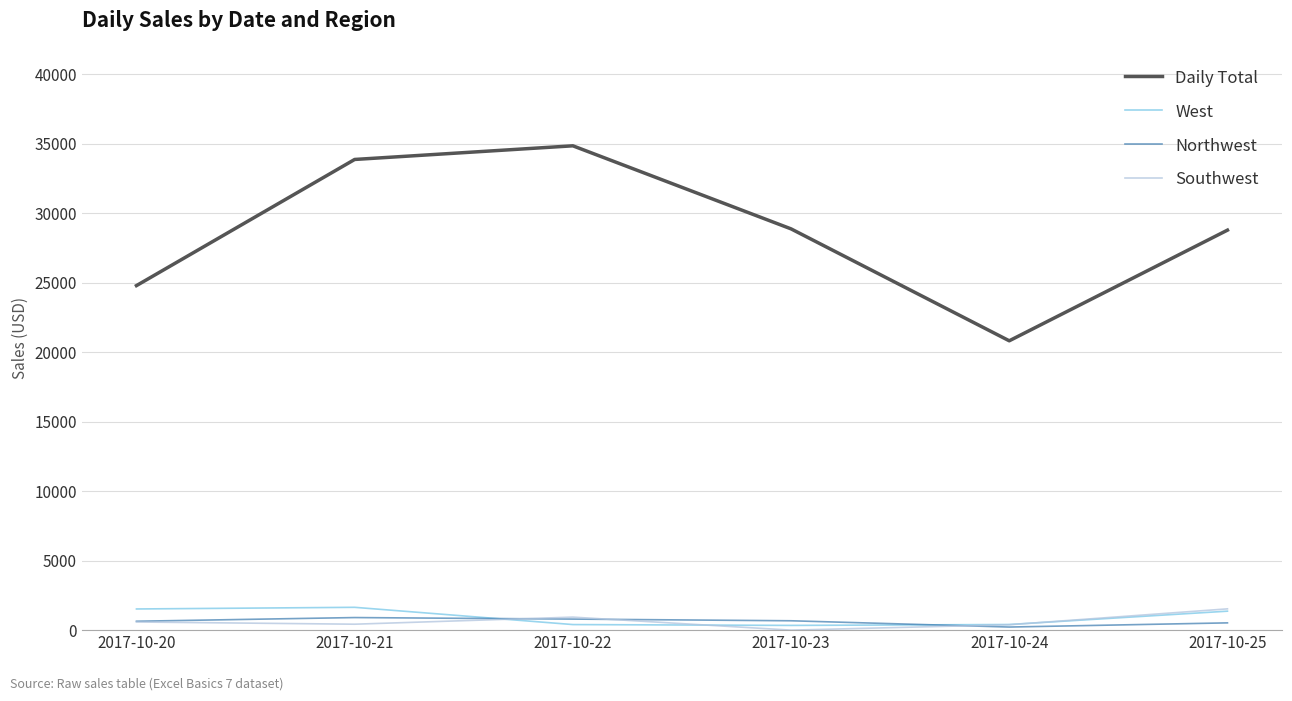

Which series has the largest total across all categories?

Daily Total